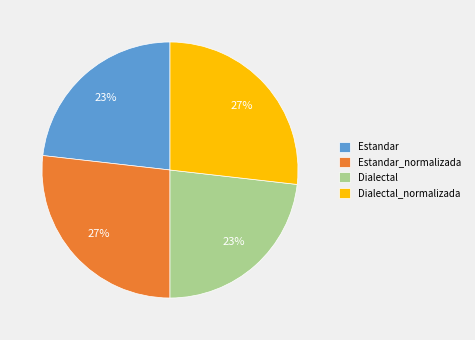

To the nearest percent, what percentage of the pie is Estandar_normalizada?

27%